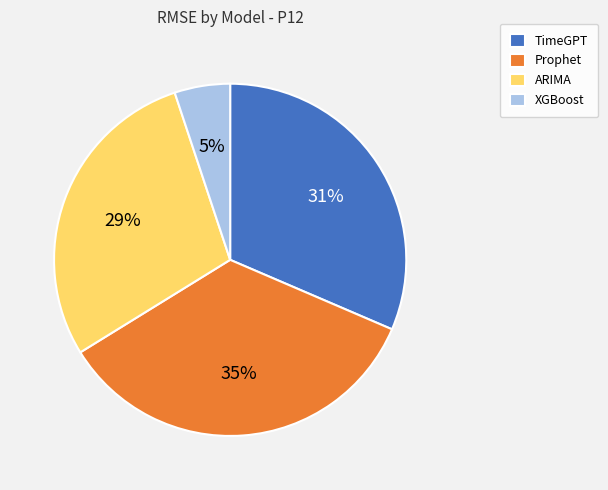

To the nearest percent, what portion does TimeGPT represent?

31%